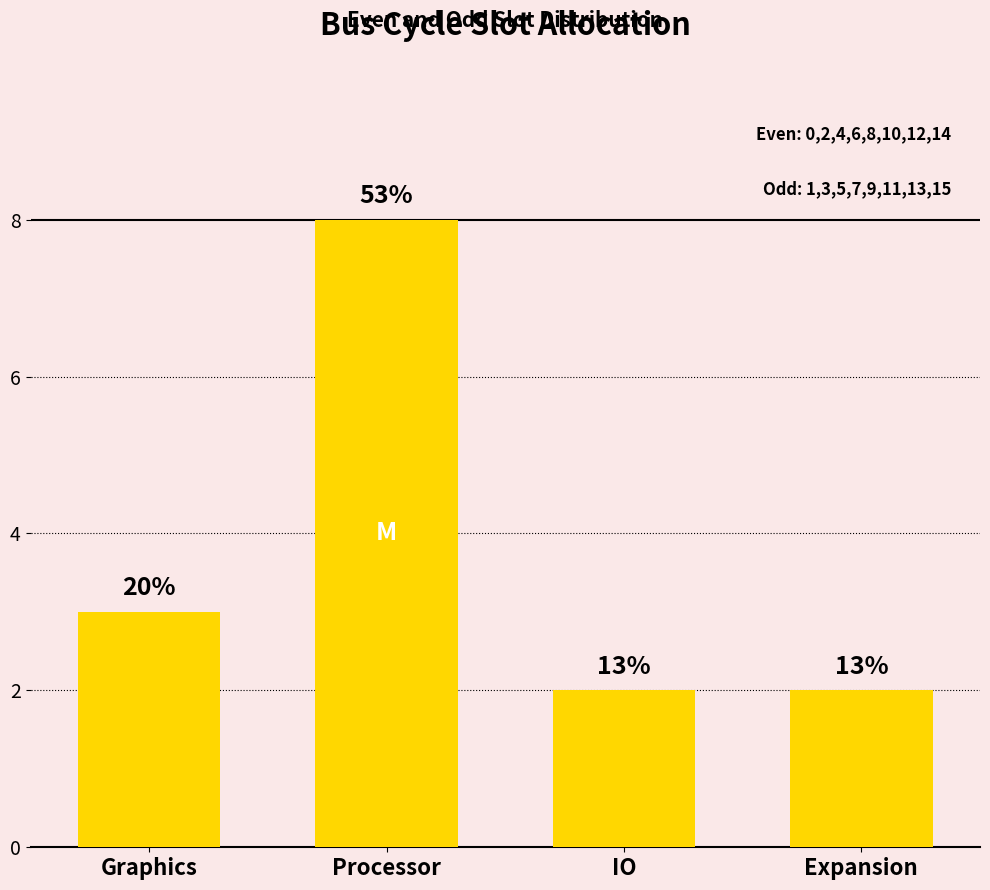

Read the value at Graphics.

3